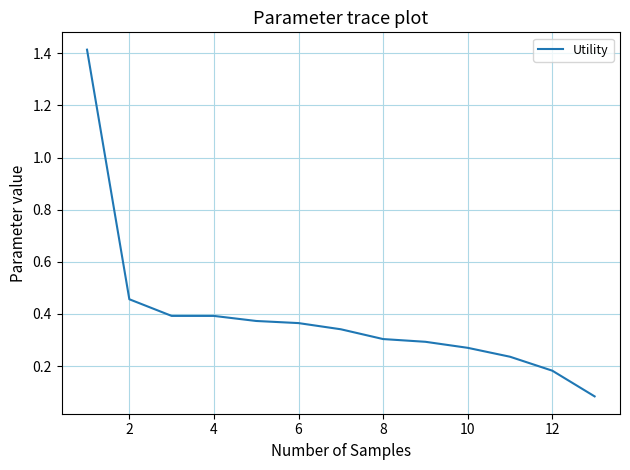

What is the difference between the maximum and minimum values?

1.3